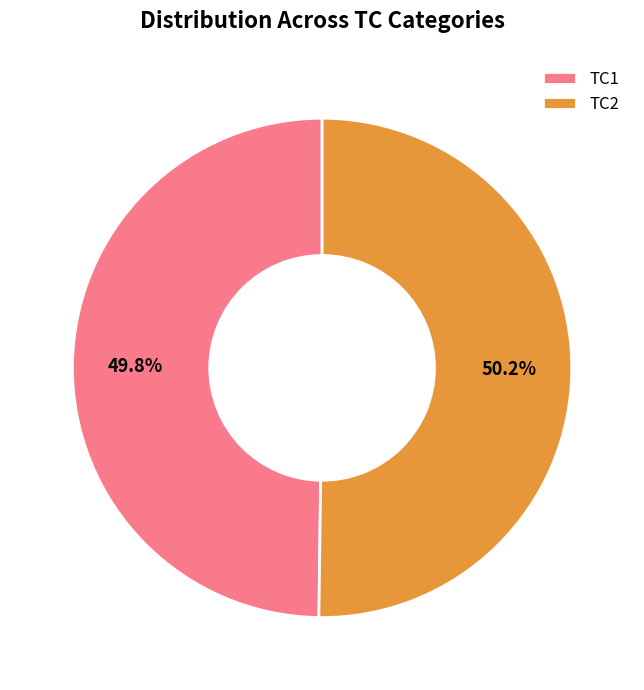

How much of the chart is everything except TC2?

49.8%